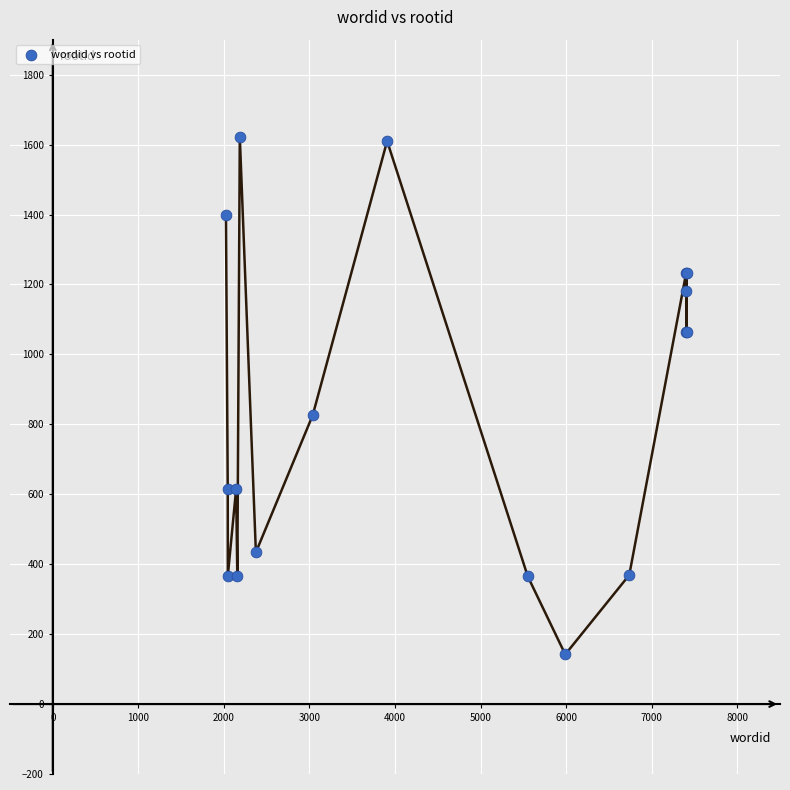

What Y value in the scatter plot is closest to 882?

826